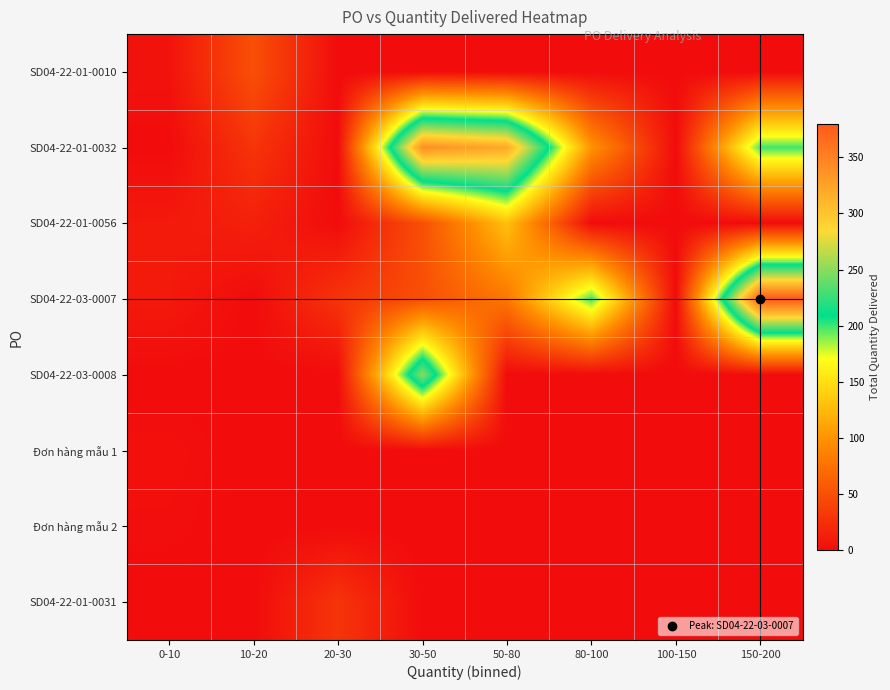

What is the spread (max minus min) of values at 80-100?

200